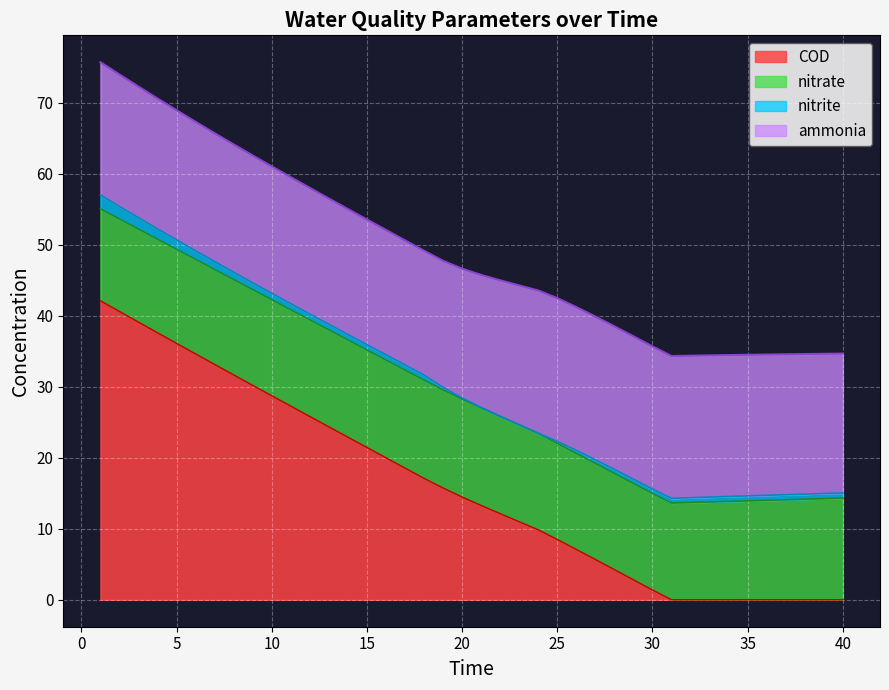

What is the total value across all series at 25?

42.5